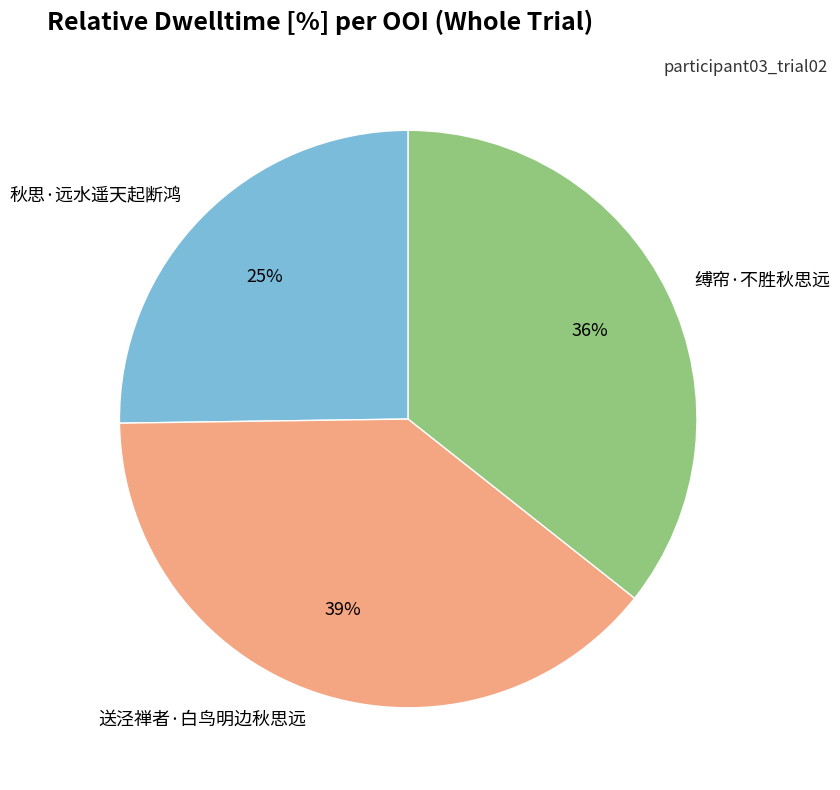

To the nearest percent, what is the combined percentage of 秋思·远水遥天起断鸿 and 送泾禅者·白鸟明边秋思远?

64%